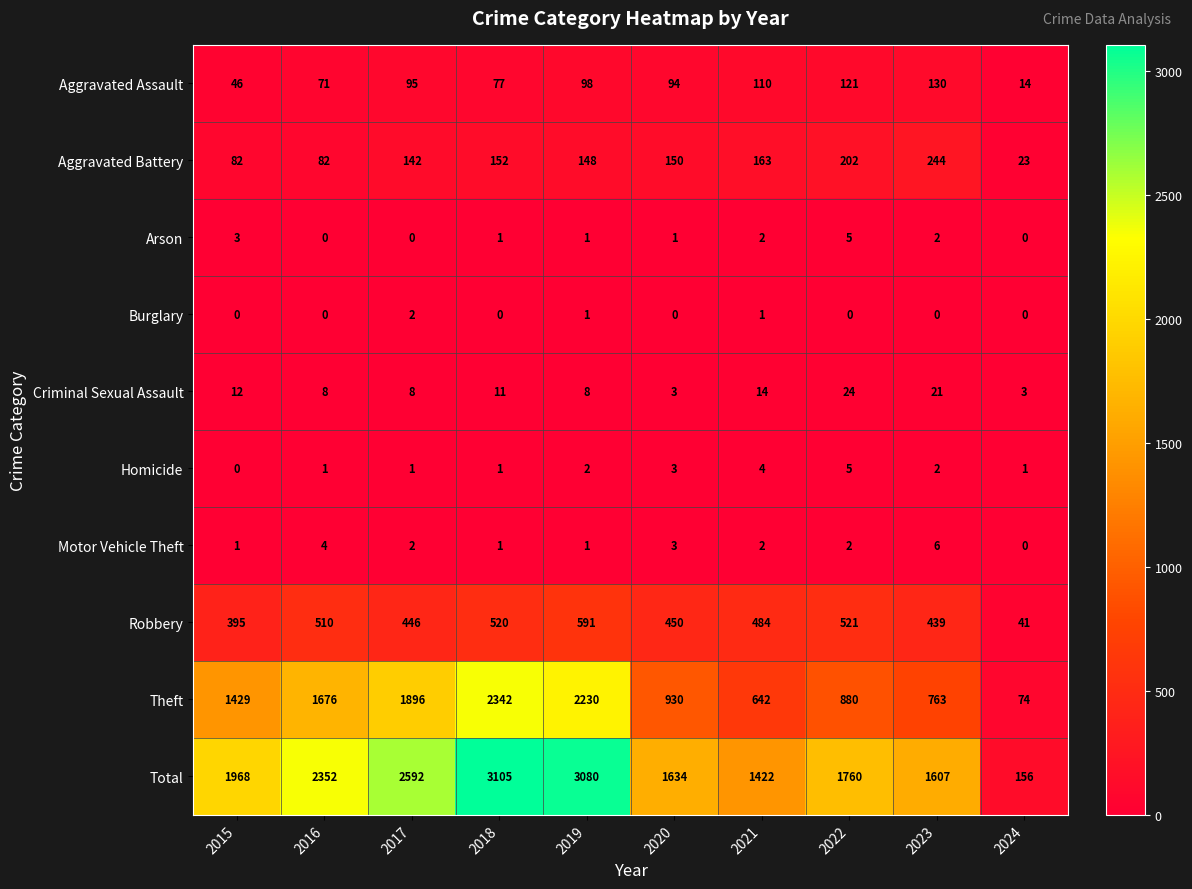

Which series has the widest spread of values?

Total